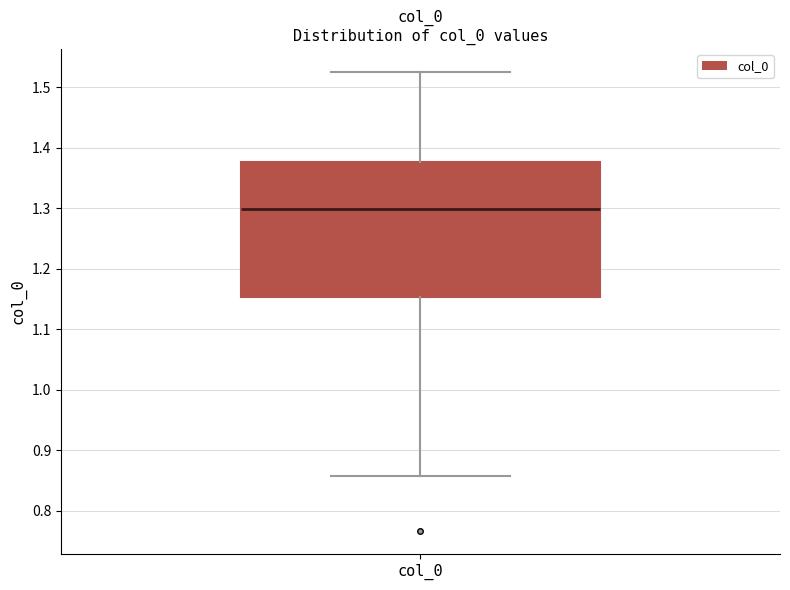

Where does the median line of the box for col_0 sit on the y-axis? The values are not printed on the chart, so give them approximately, as read against the axis.

1.30